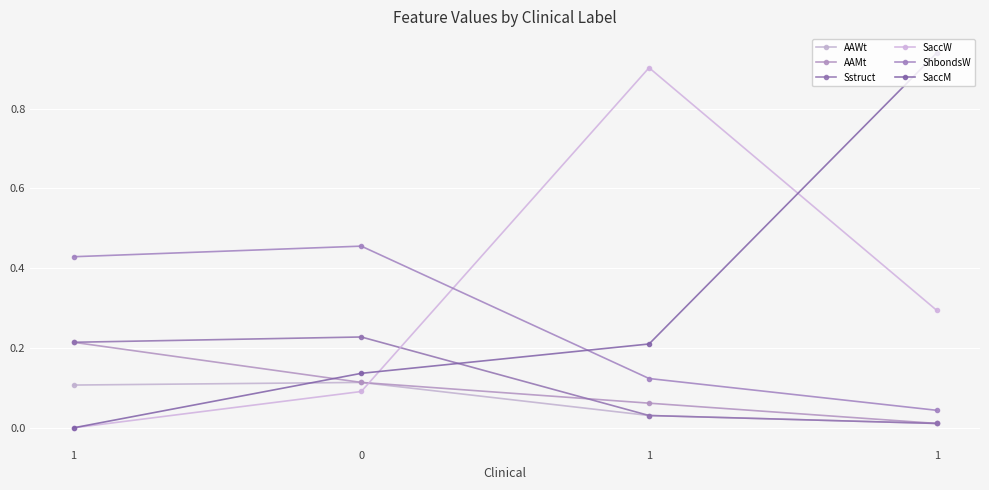

How many intersections are there between ShbondsW and SaccM?

1